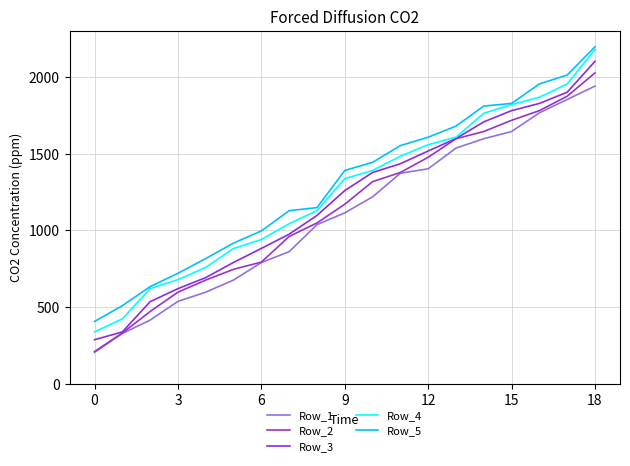

True or false: Row_3 has more than 2 points higher than both neighbors.

False